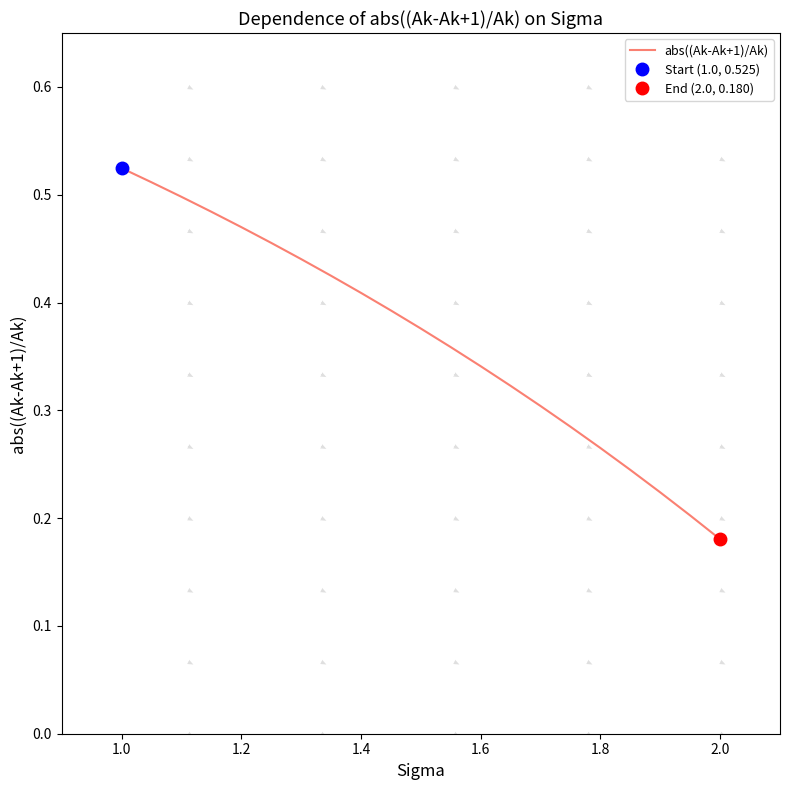

Which category has the lowest value in the abs((Ak-Ak+1)/Ak) series?

2.0